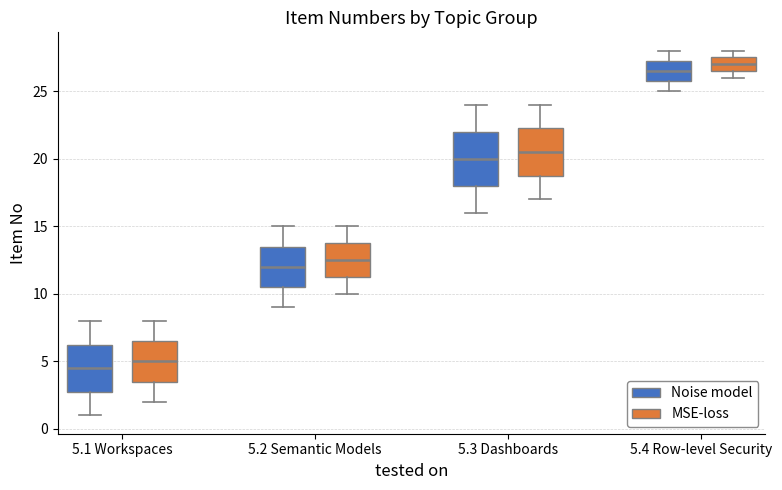

Comparing the boxes themselves (not the whiskers), which one is the tallest?

5.3 Dashboards (Noise model)